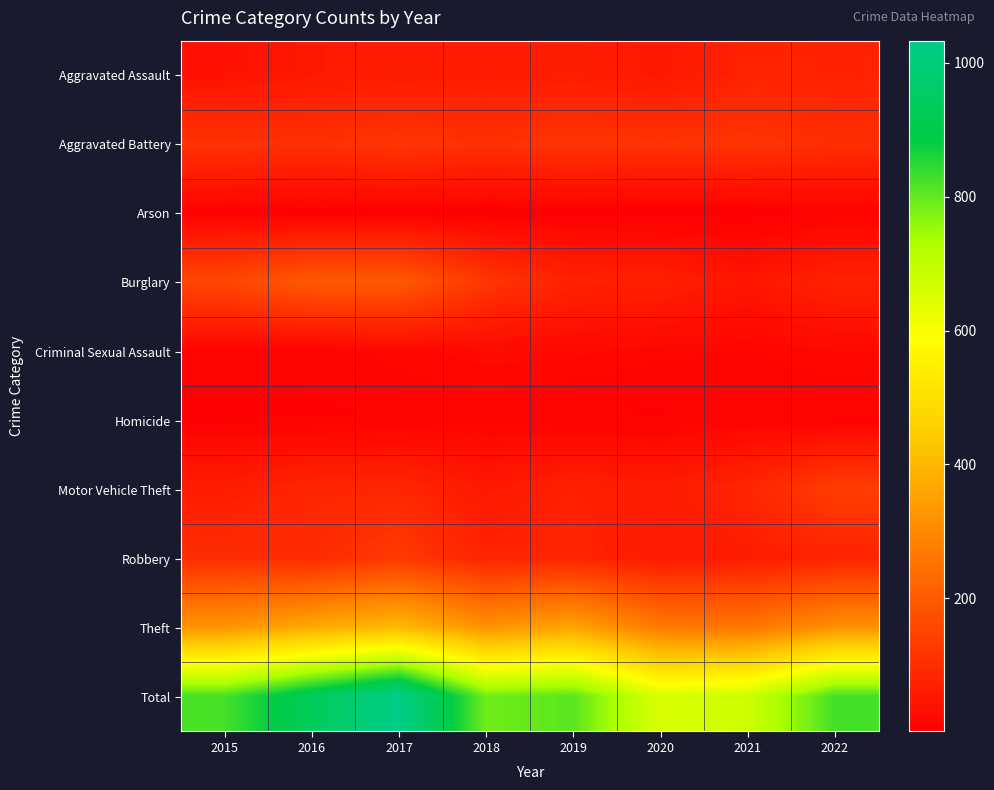

Which has a higher value, 2020 or 2021?

2021